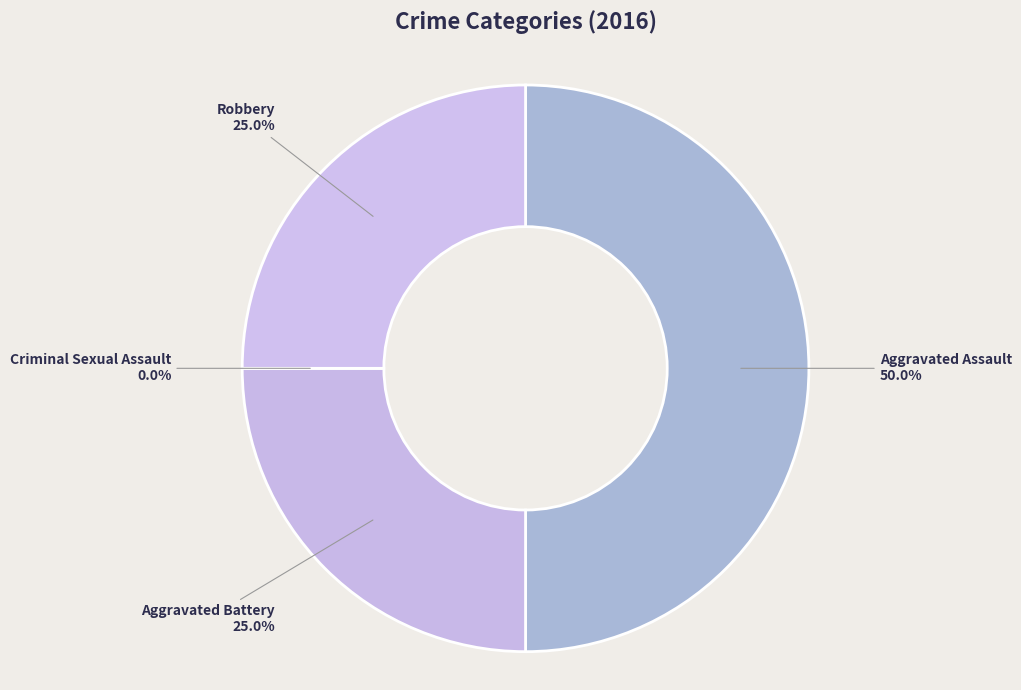

What is the ratio of the value at Robbery to the value at Aggravated Assault?

0.5